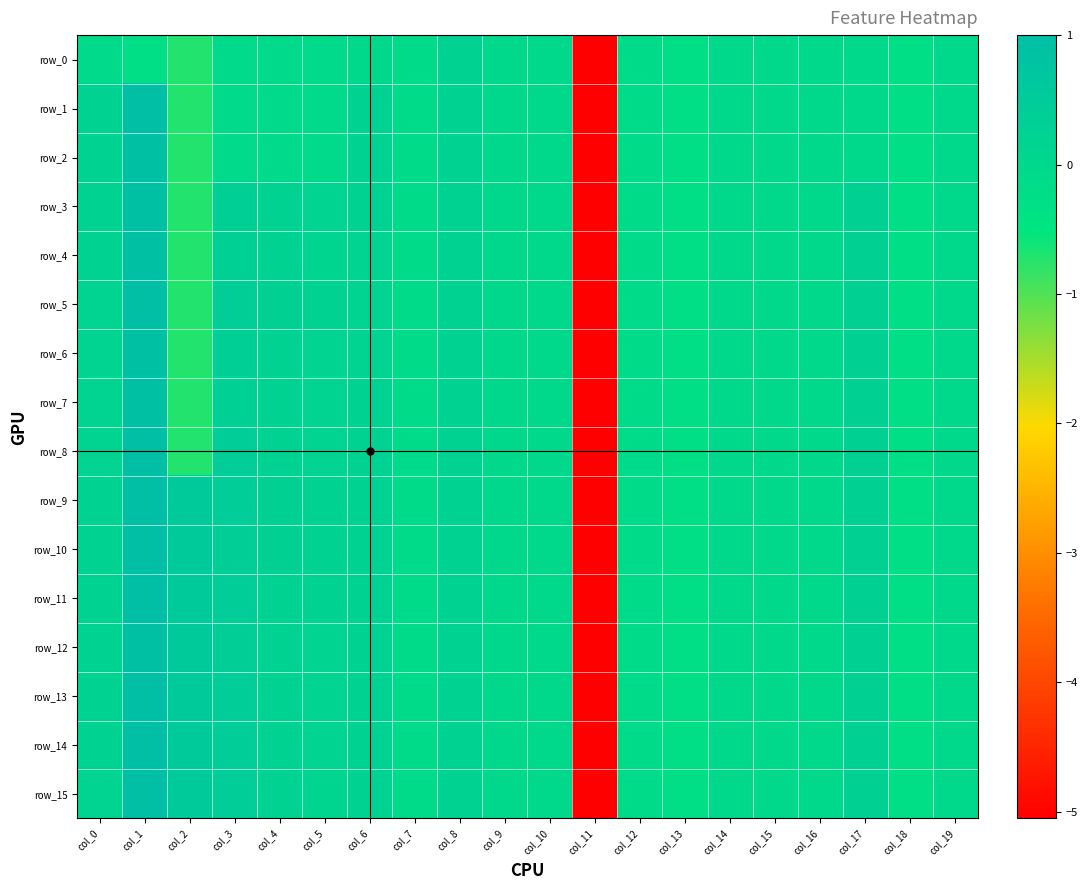

Is the value of row_0 at col_4 greater than the value of row_4 at col_4?

No